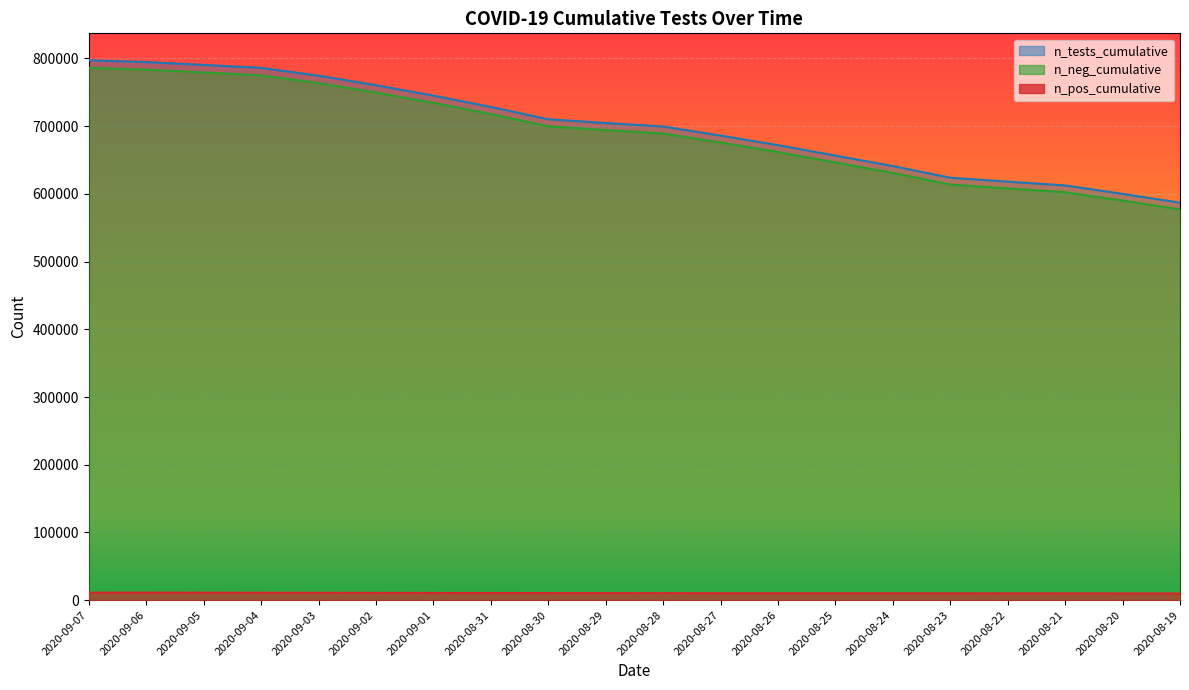

What is the greatest value displayed?

797189